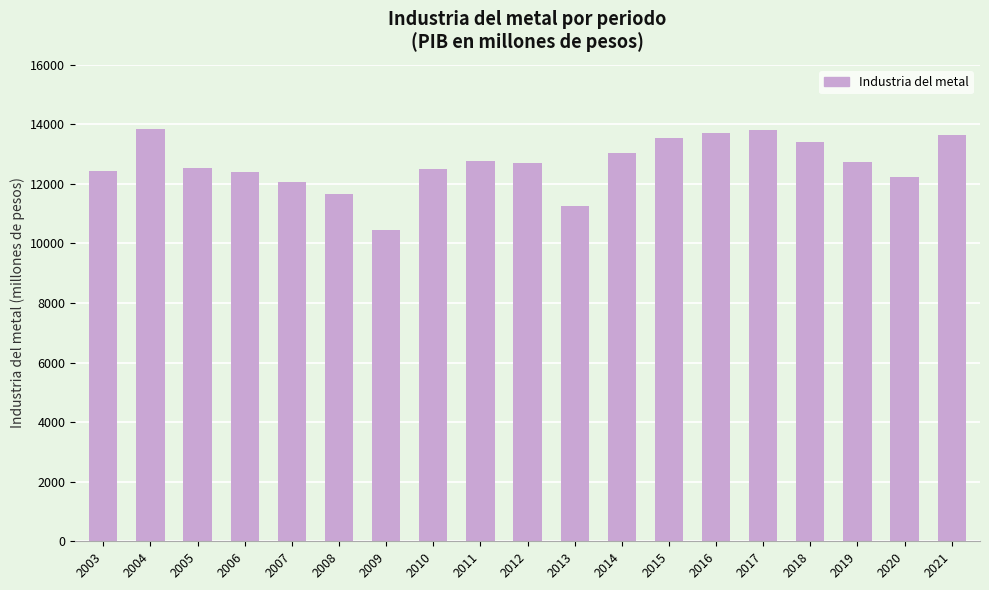

True or false: the data shows 5354.9 at 2013.

False